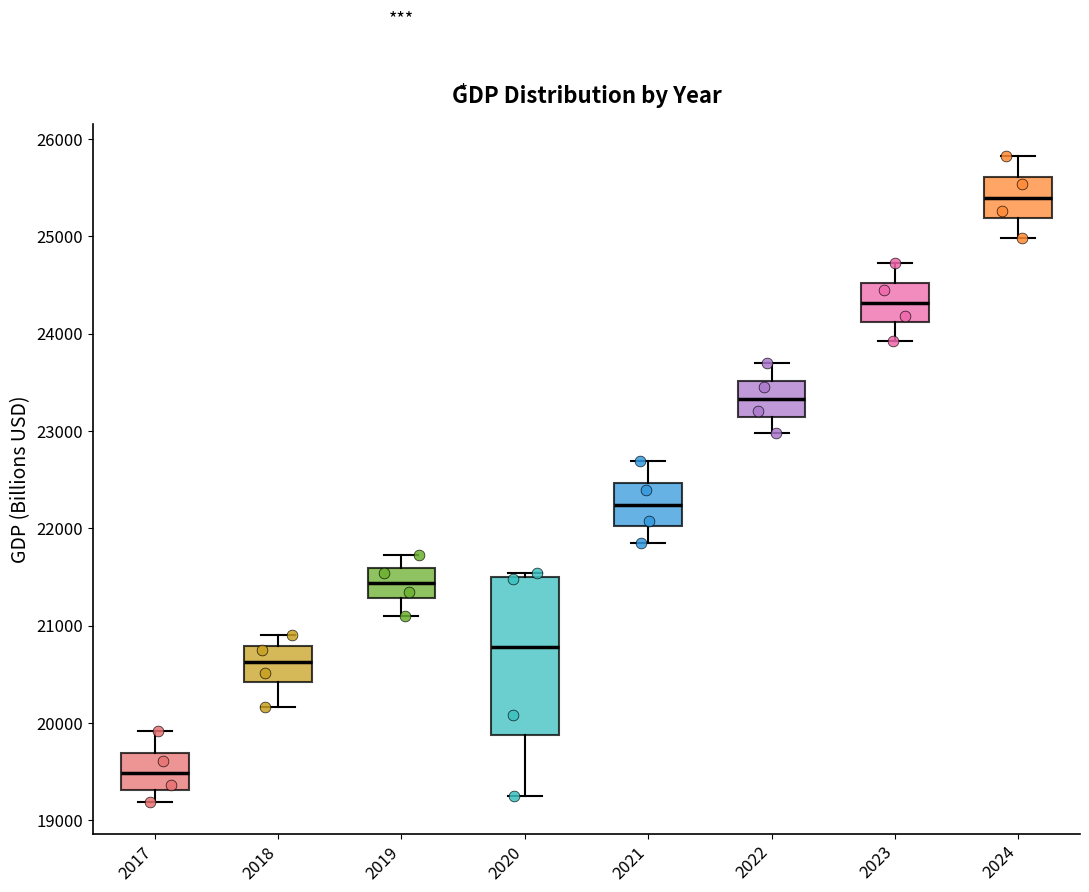

Where does the median line of the box at x = 2019 sit on the y-axis? The values are not printed on the chart, so give them approximately, as read against the axis.

21400